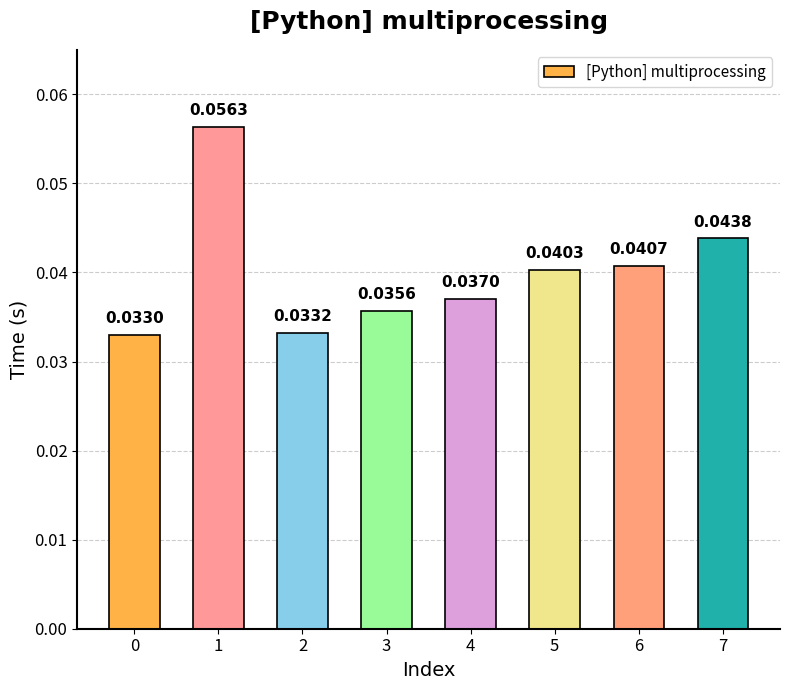

Between 7 and 5, which is larger?

7